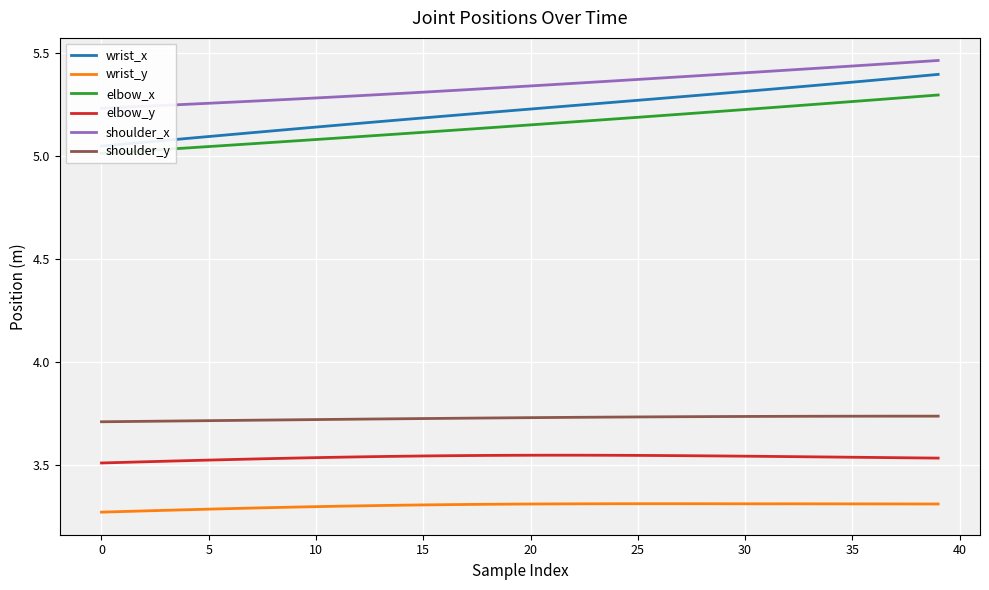

What is the total value across all series at 26?

26.5